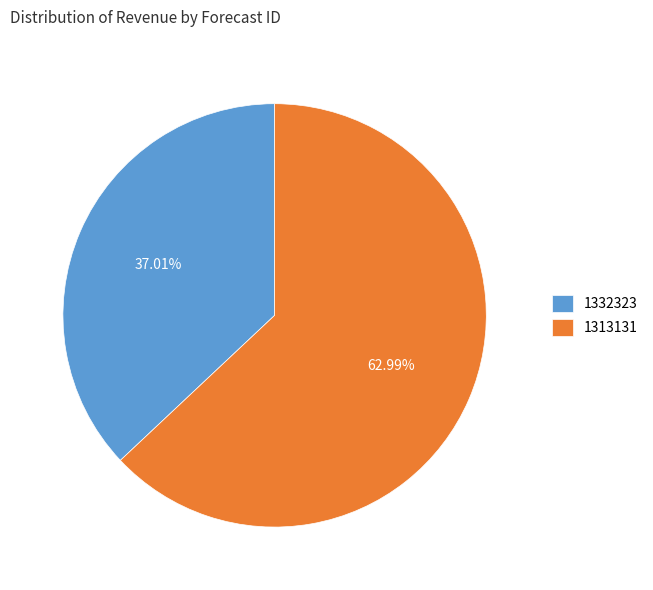

Is 1313131 the majority of the pie?

Yes